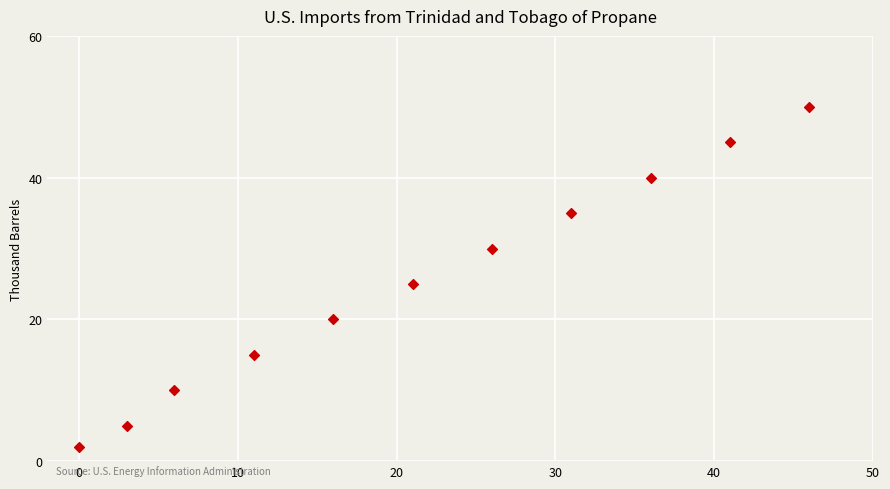

What Y value in the scatter plot is closest to 26?

25